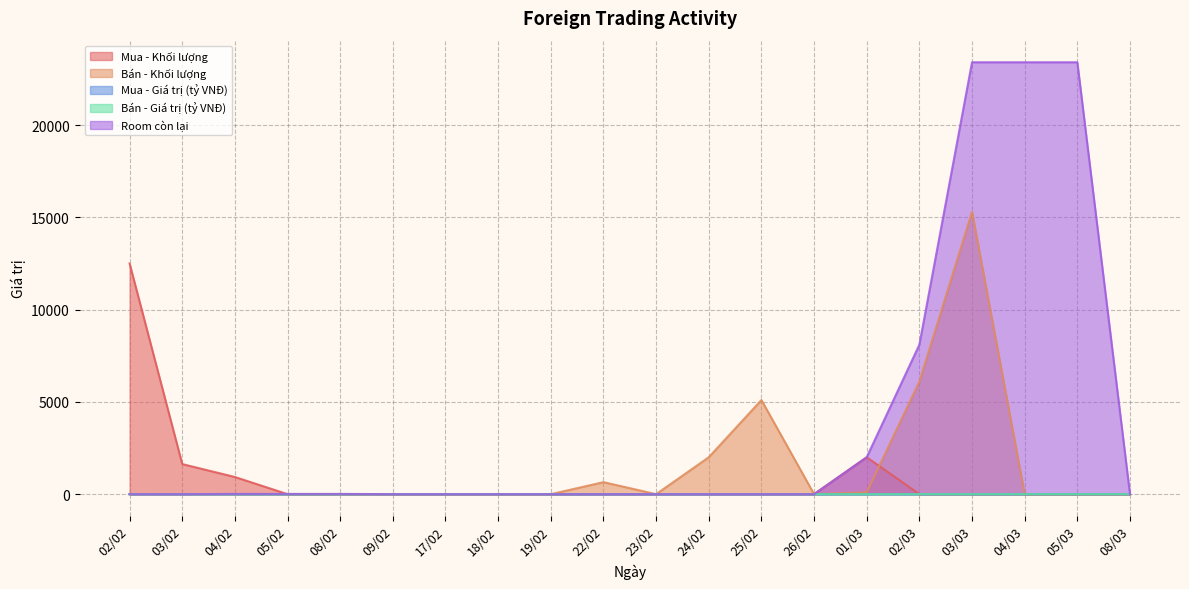

True or false: Mua - Khối lượng and Mua - Giá trị (tỷ VNĐ) cross at least once.

False